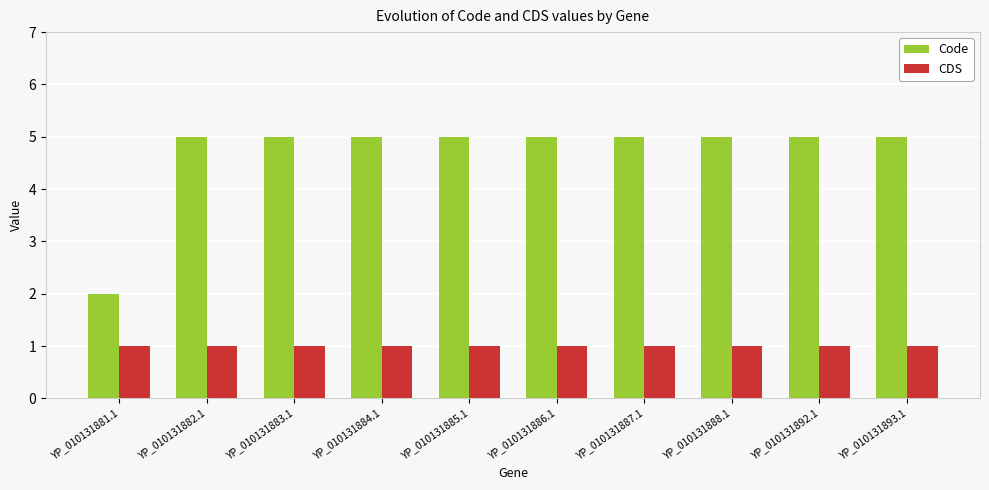

At which label does Code reach its minimum?

YP_010131881.1